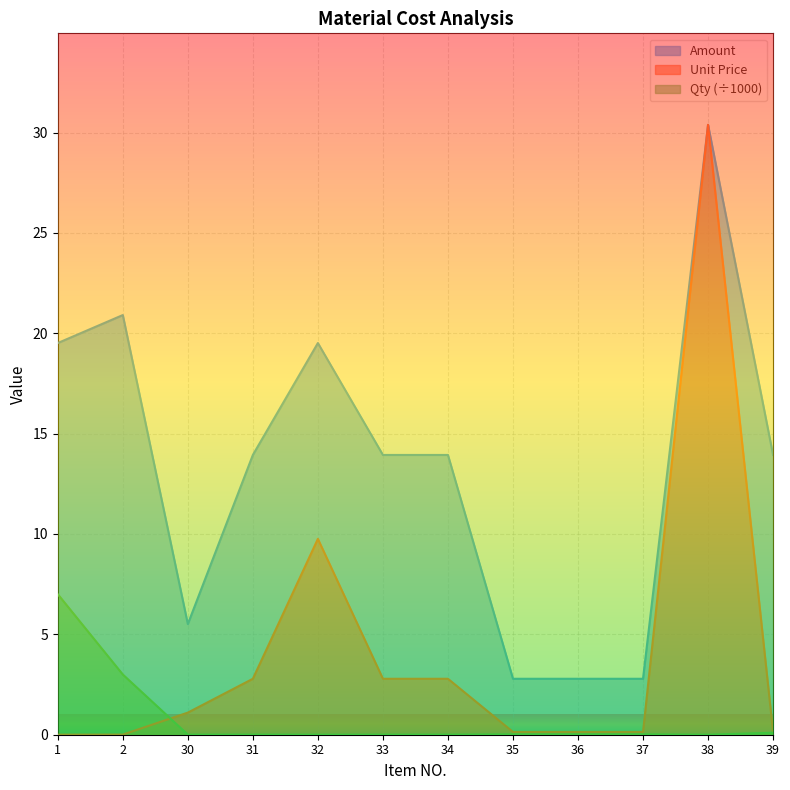

What is the greatest value displayed?

30.4